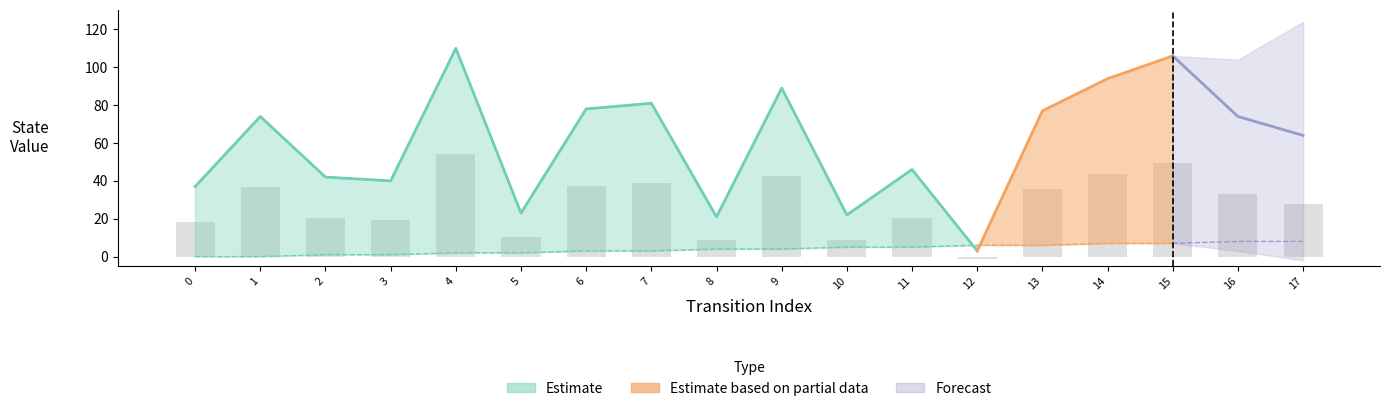

How many values are below 33?

9